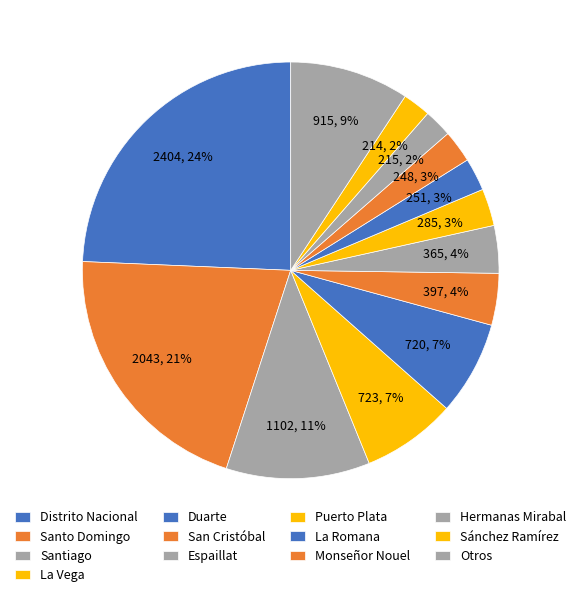

What percentage is the Hermanas Mirabal slice, to the nearest percent?

2%